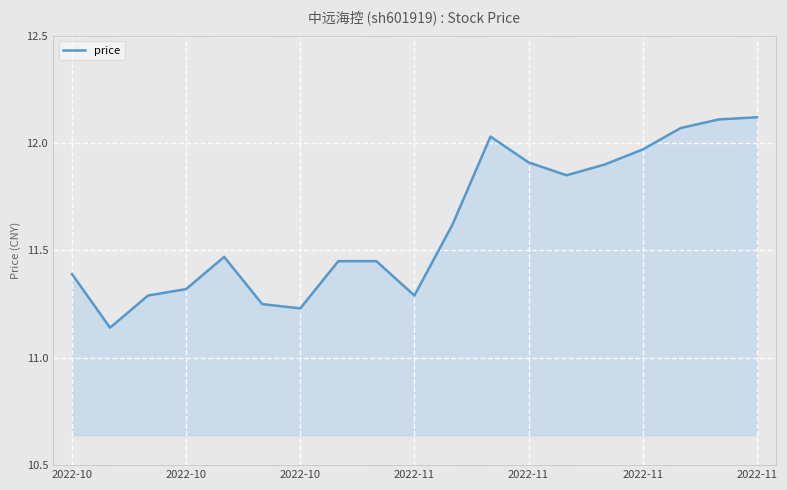

What is the difference between the maximum and minimum values?

1.0